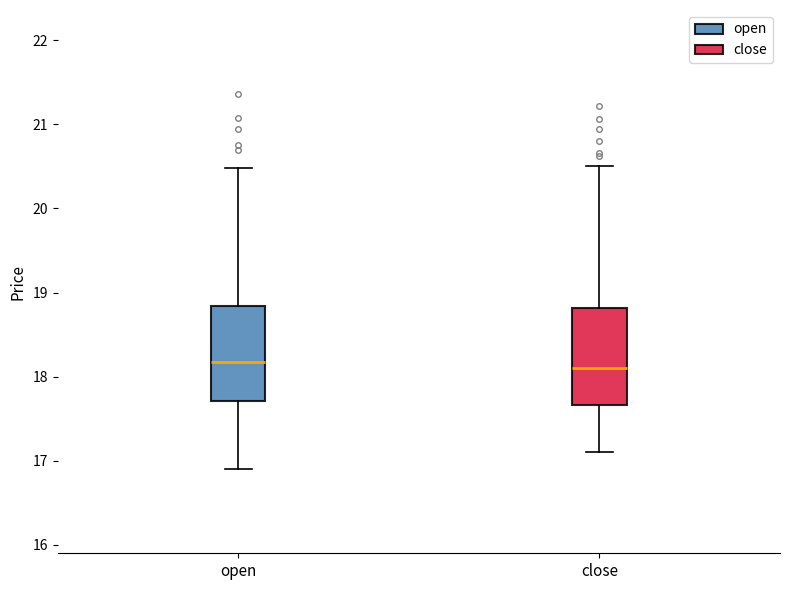

Reading left to right, read every box against the y-axis: the position of its median line, the range the box covers, and the ends of its whiskers. The values are not printed on the chart, so give them approximately, as read against the axis.

open: median 18.2, box 17.7 to 18.8, whiskers 16.9 to 20.5
close: median 18.1, box 17.7 to 18.8, whiskers 17.1 to 20.5